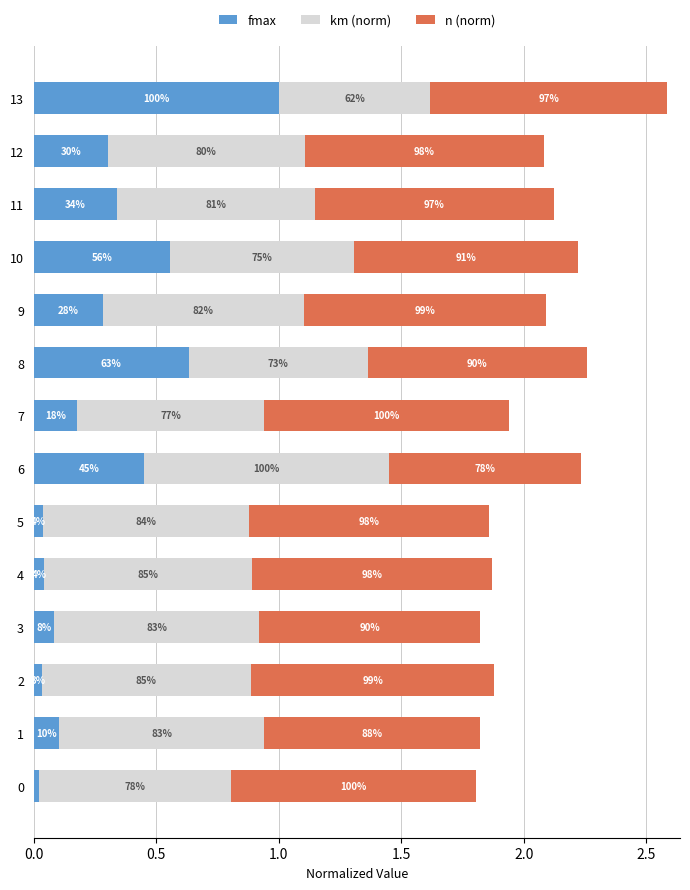

What are all the series names shown in the legend?

fmax, km (norm), n (norm)